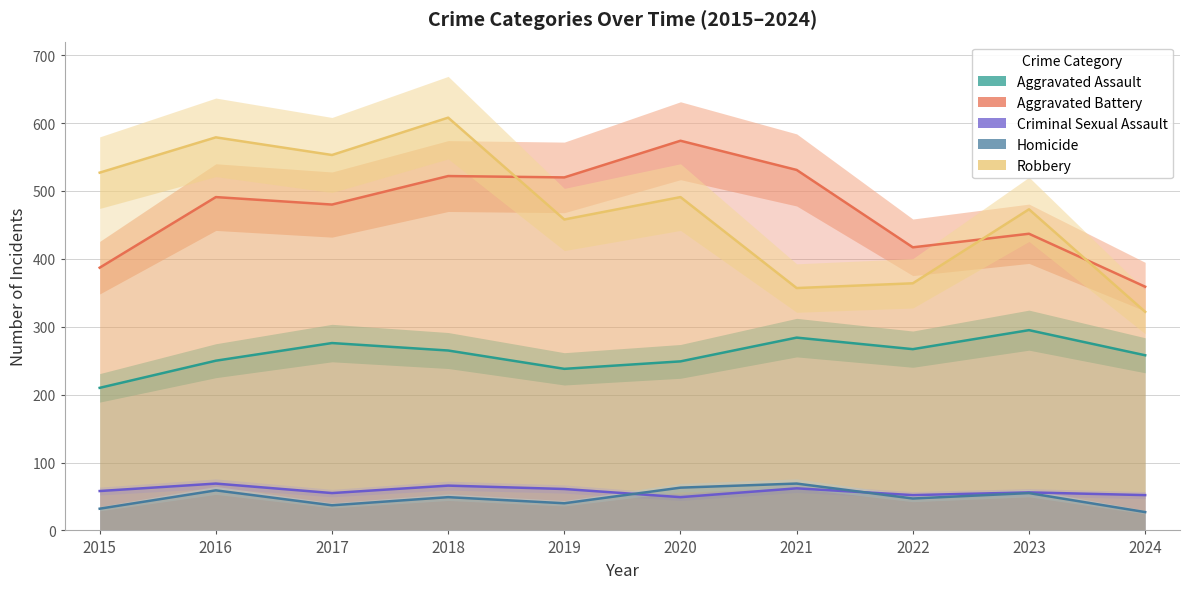

What is the highest value of the Robbery series?

608